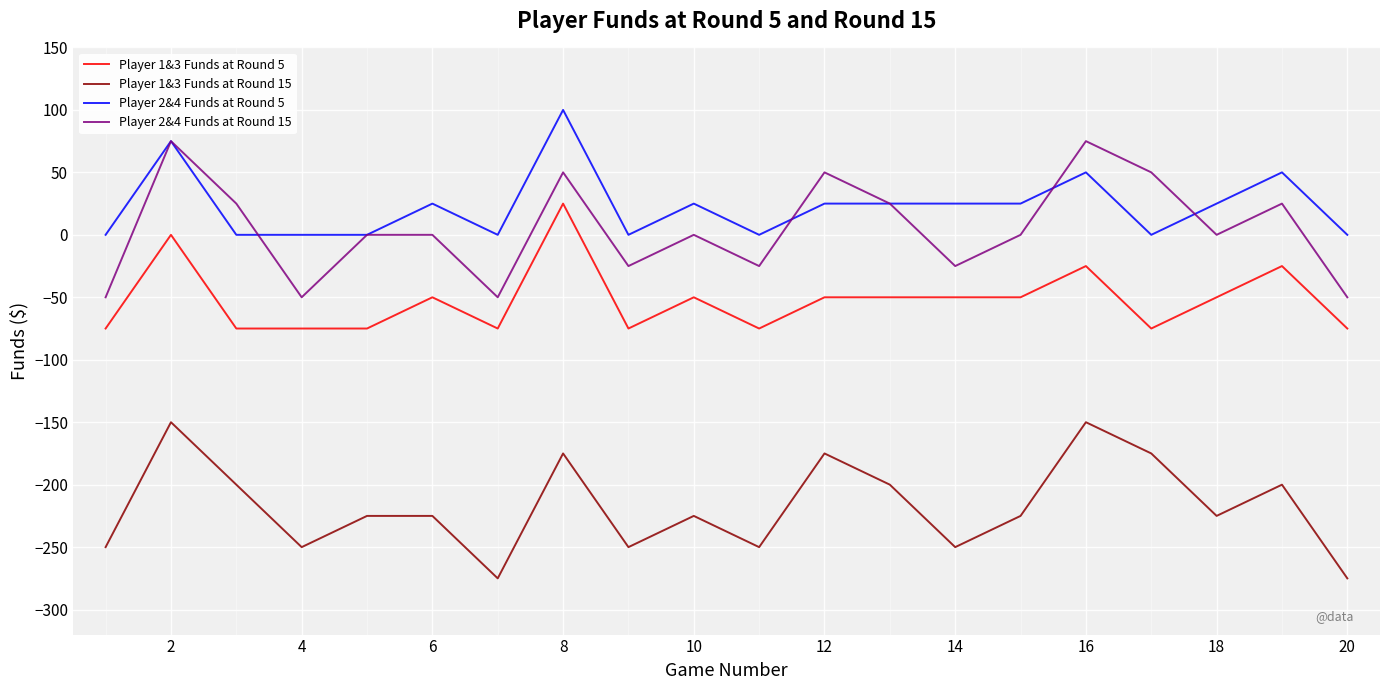

What is the smallest value displayed?

-275